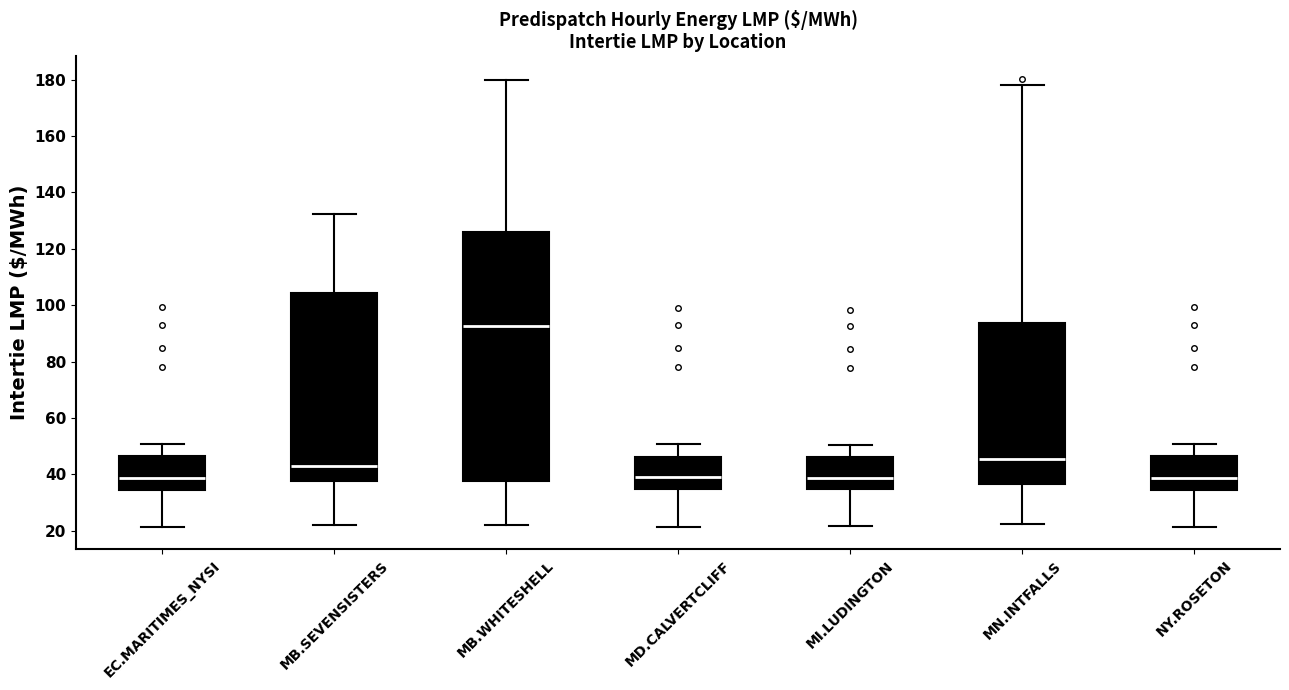

Where is the lower edge of the box for MI.LUDINGTON on the y-axis? The values are not printed on the chart, so give them approximately, as read against the axis.

34